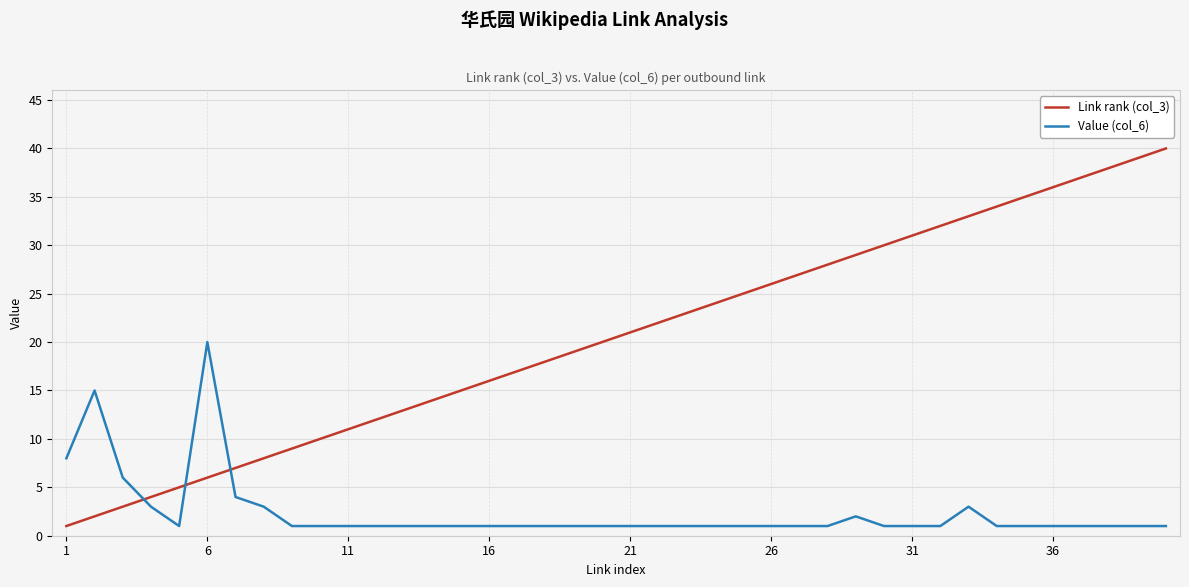

Rank the series by their maximum value, from lowest to highest.

Value (col_6), Link rank (col_3)